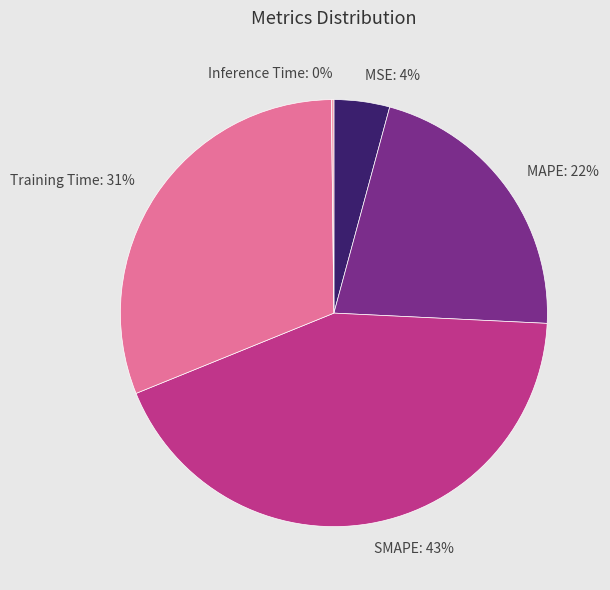

What is the largest slice in the pie chart?

SMAPE